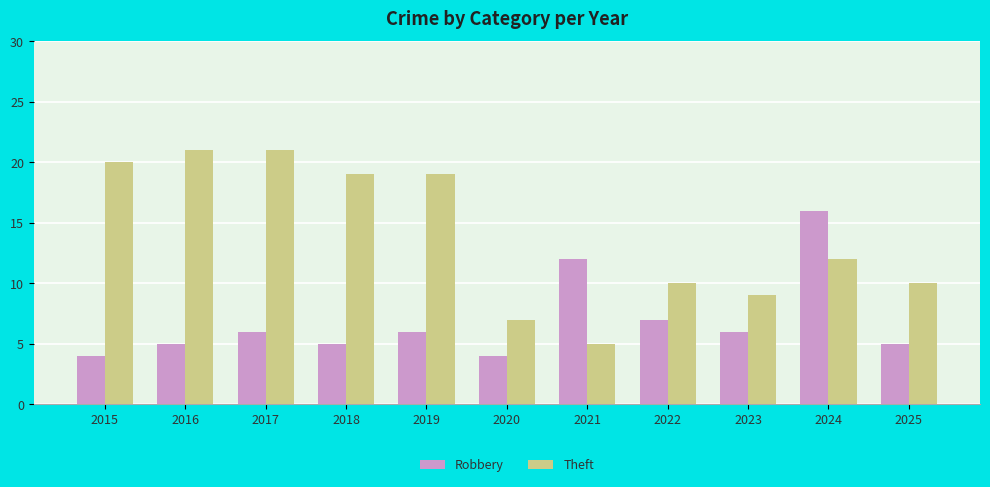

Rank the series by their average value, from lowest to highest.

Robbery, Theft